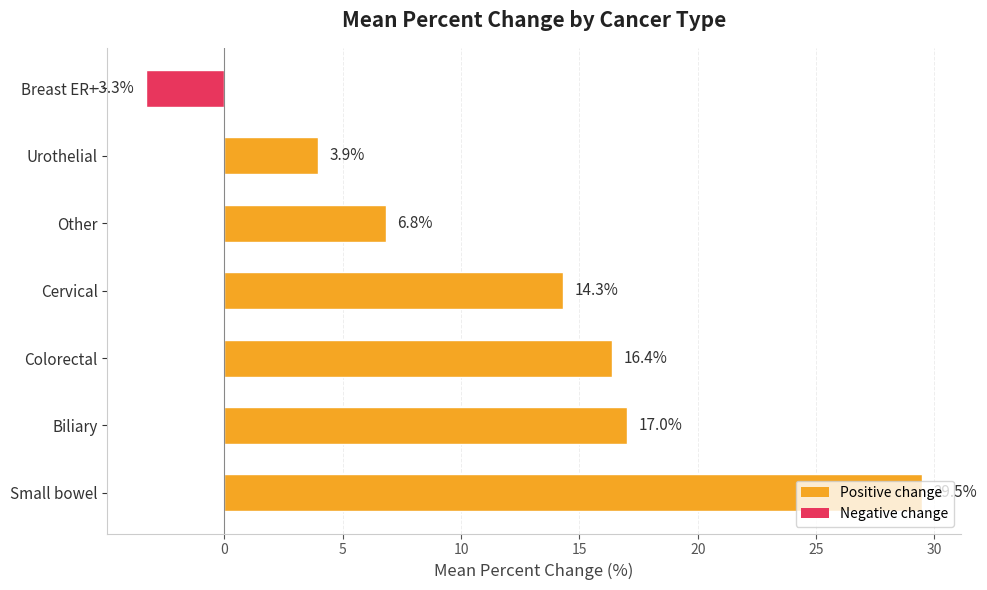

At which label is the value closest to 13?

Cervical